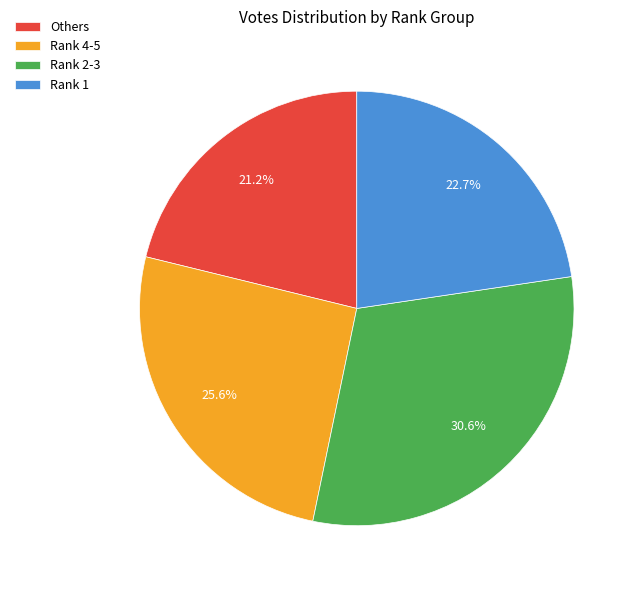

Does any single category account for the majority?

No